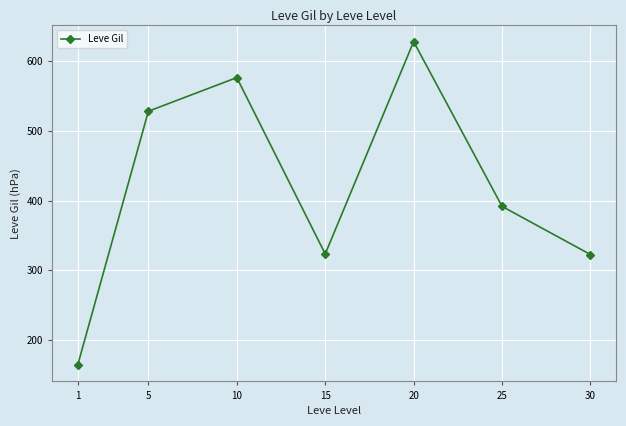

True or false: there are more than 0 points higher than both neighbors.

True